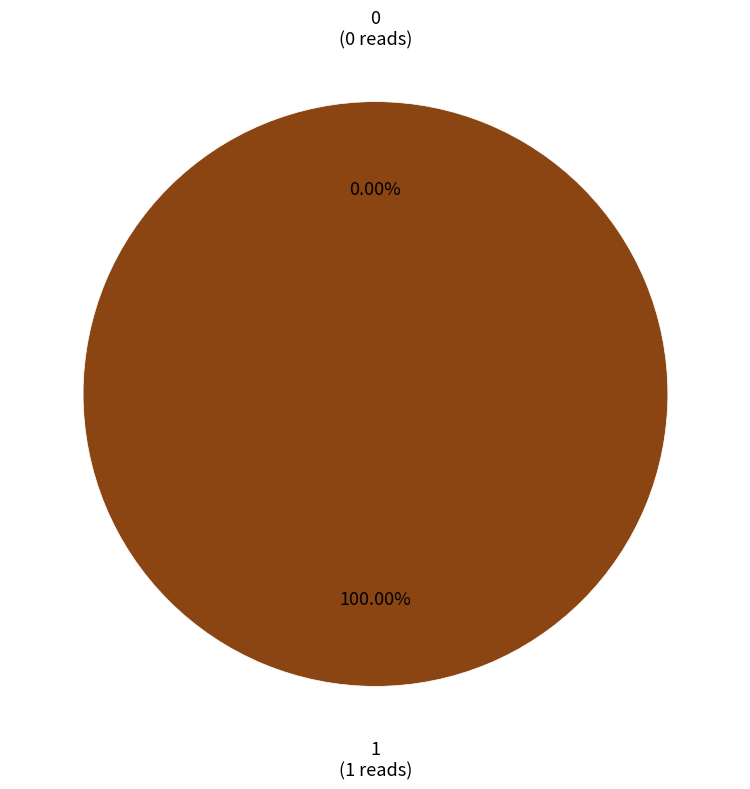

Do 0 and 1 together represent more than half of the pie?

Yes